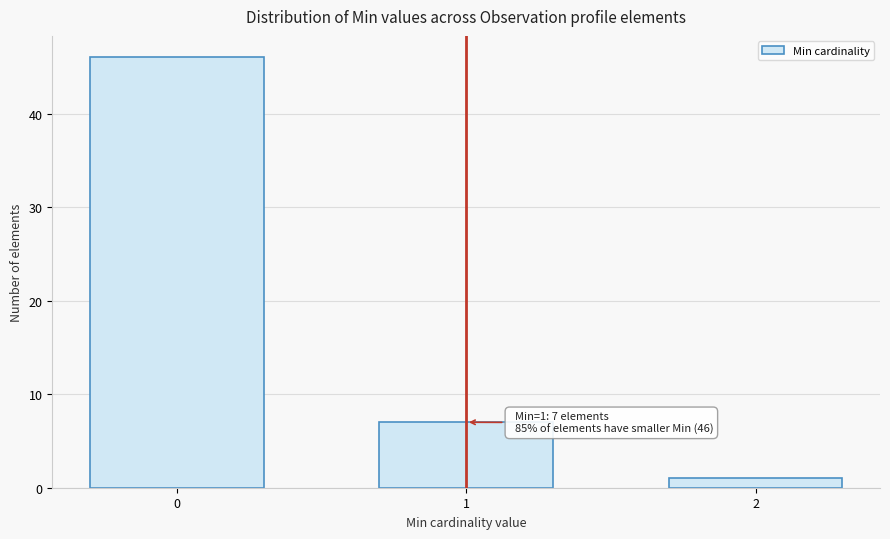

Reading left to right, what are all the values shown in this chart?

0=46	1=7	2=1